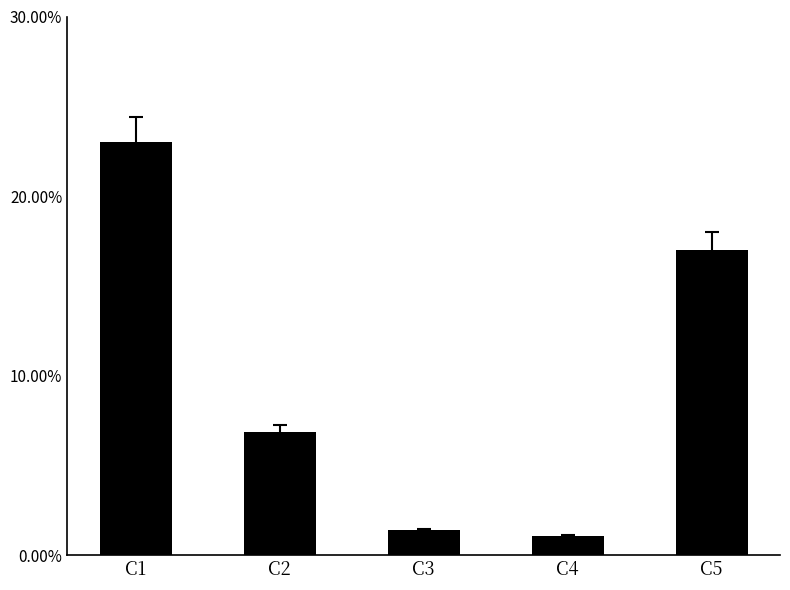

What is the value of the 2nd bar from the left?

0.1